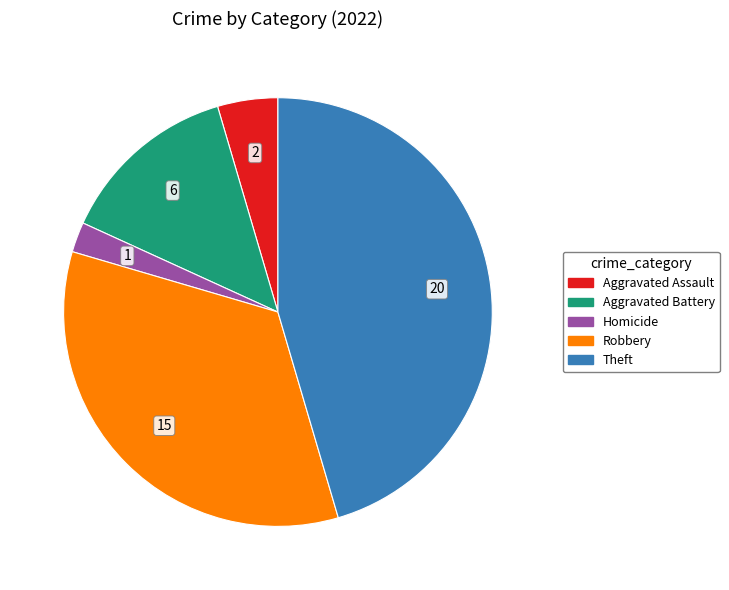

Does any single category account for the majority?

No